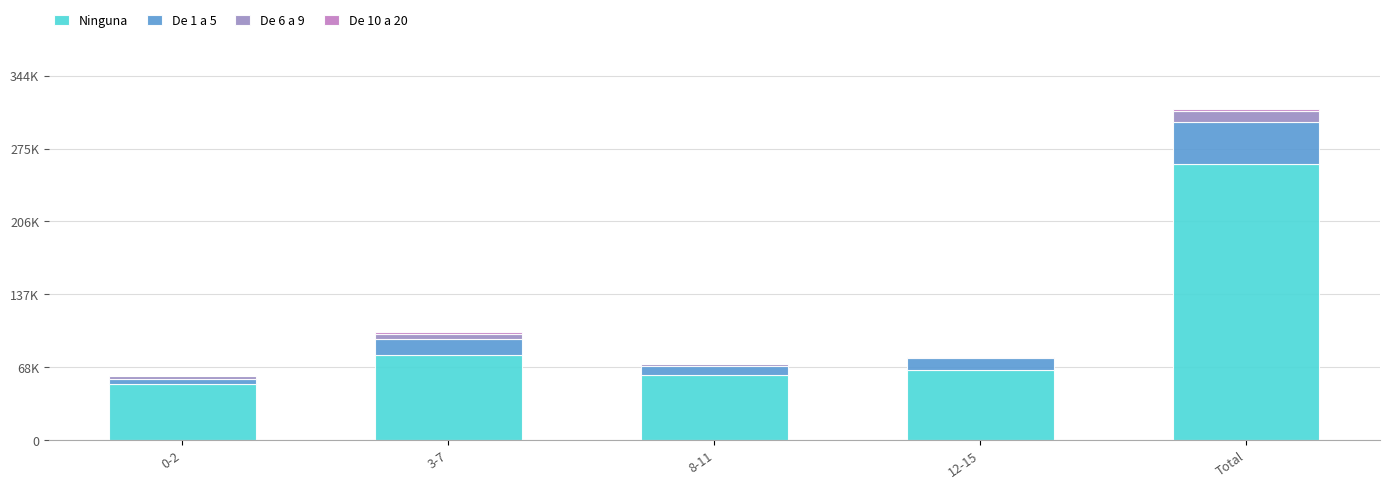

Does the chart contain stacked bars?

Yes